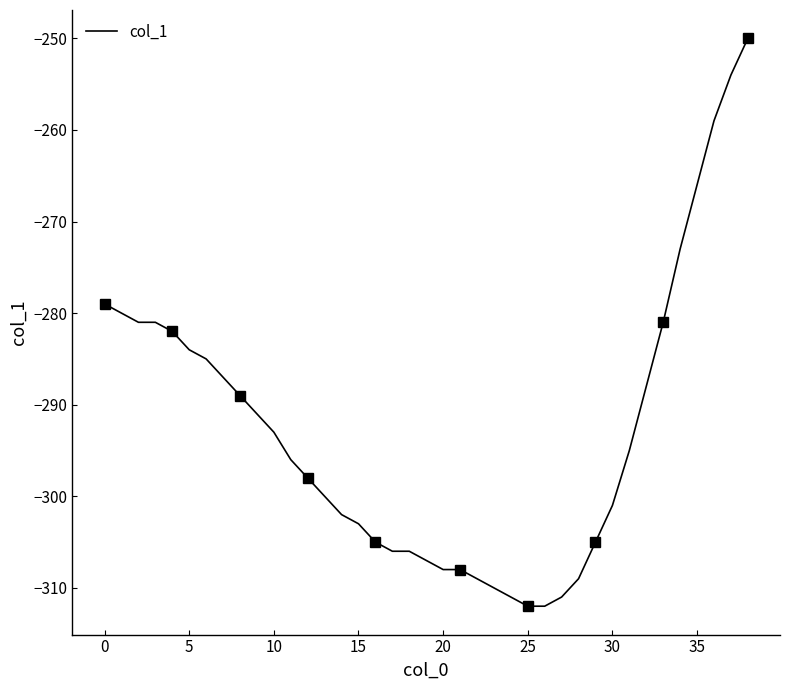

True or false: the data has more than 2 interior local peaks.

False